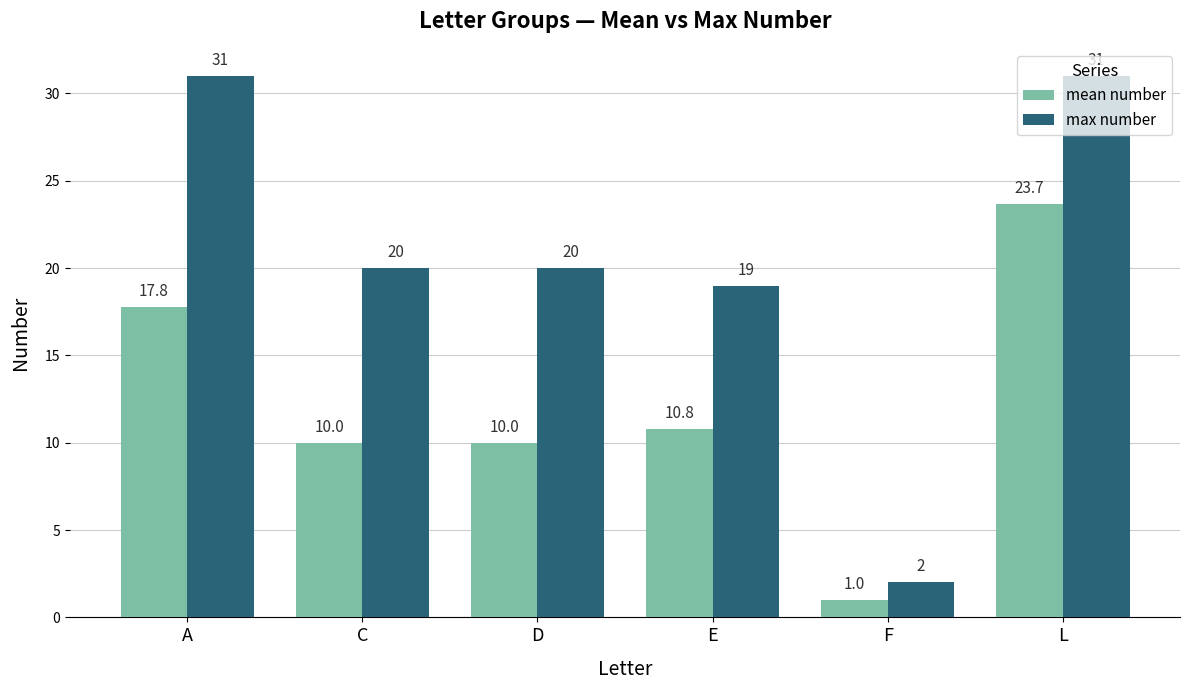

What is the difference between the highest and lowest values at D?

10.0